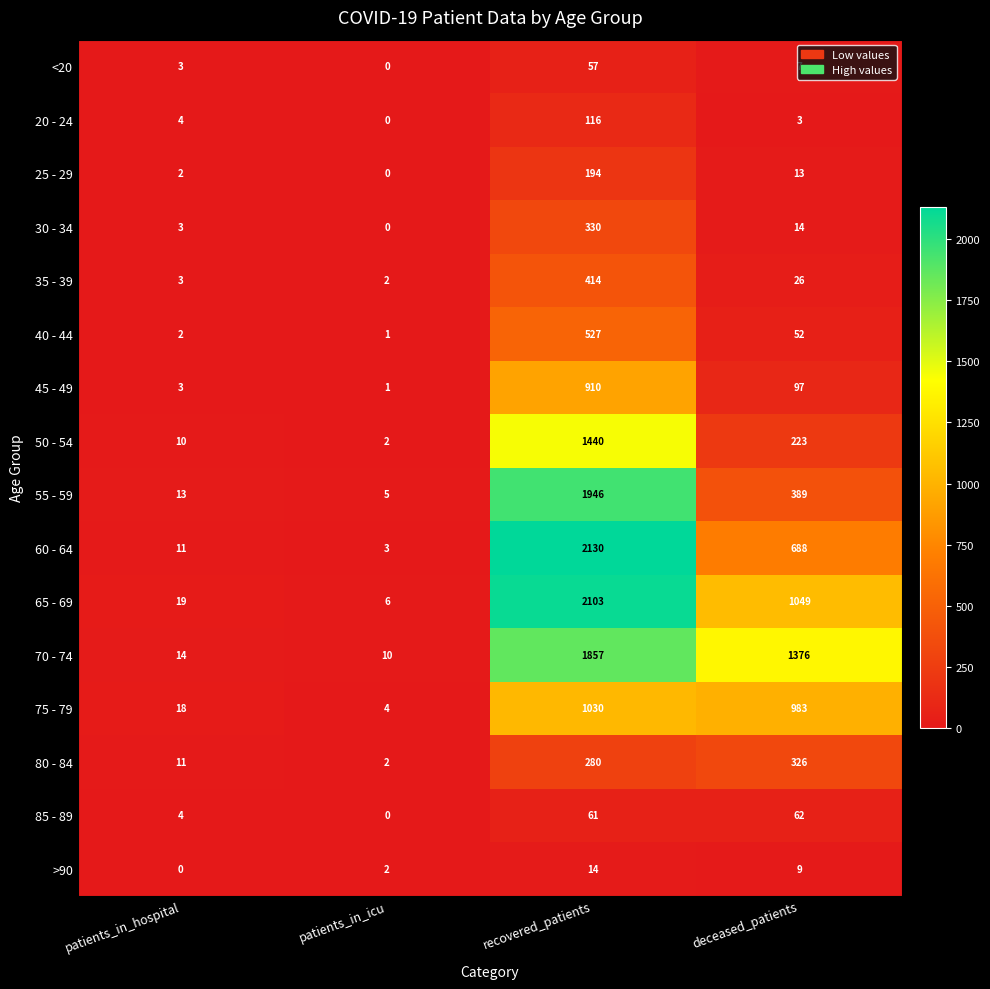

What is the sum of all 70 - 74 values?

3257